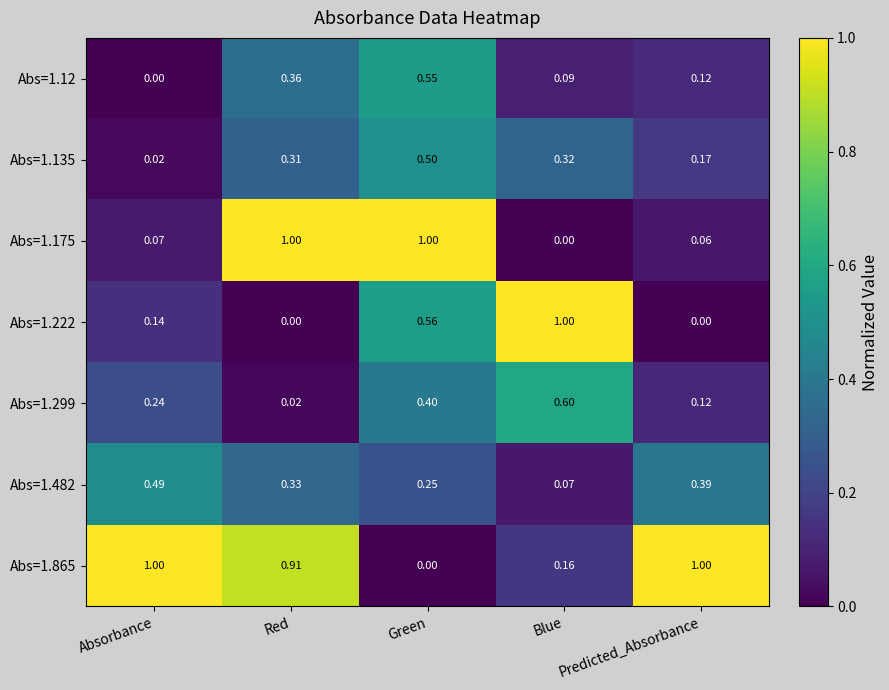

At which label does Abs=1.135 reach its minimum?

Absorbance